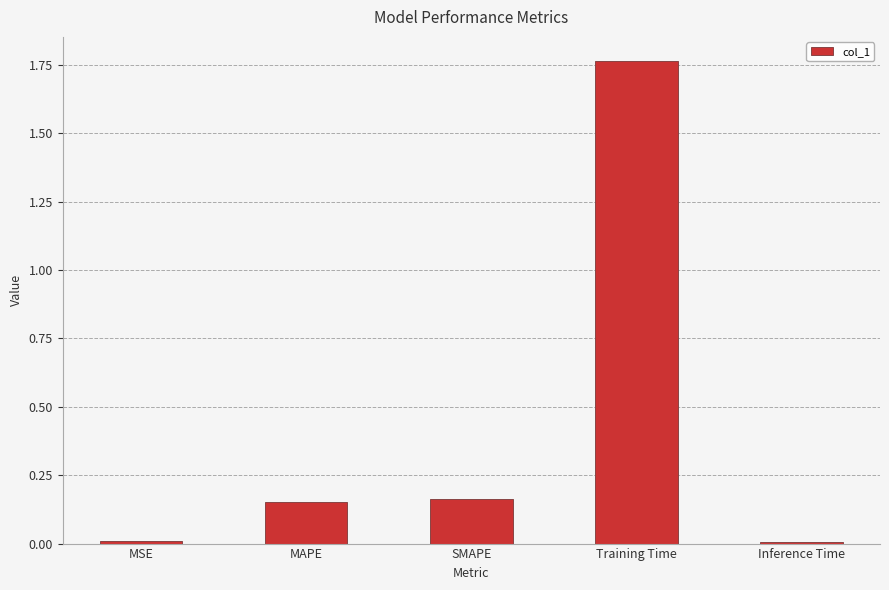

What is the average value?

0.4